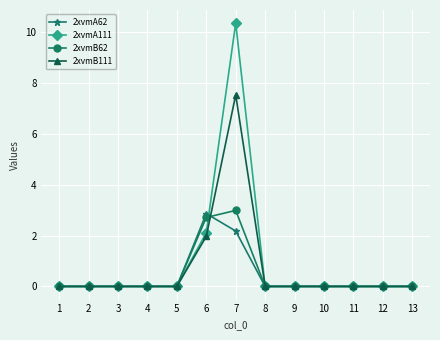

Rank the series by their maximum value, from lowest to highest.

2xvmA62, 2xvmB62, 2xvmB111, 2xvmA111